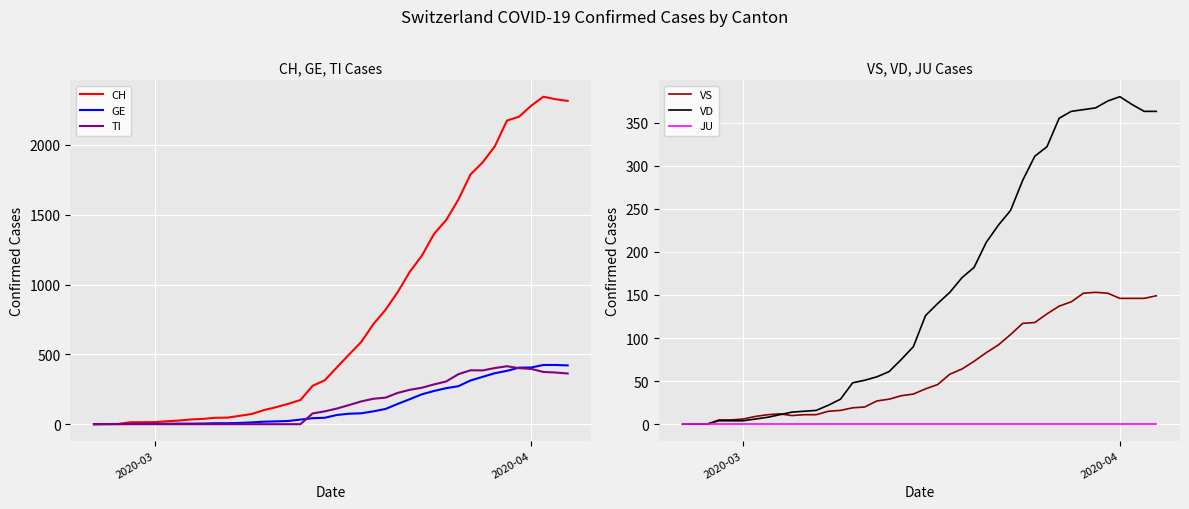

What is the maximum value for GE?

424